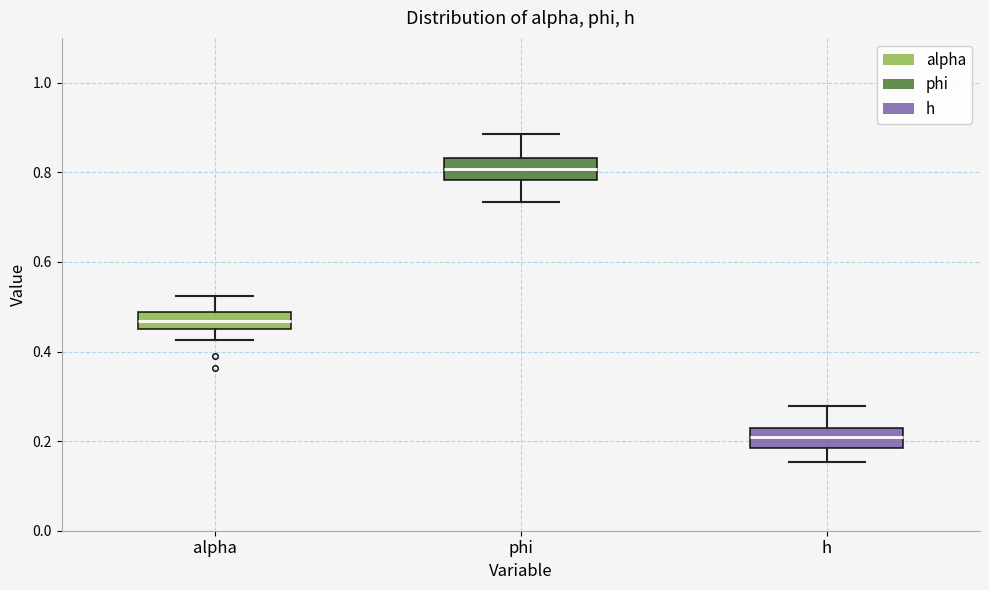

Reading left to right, transcribe this box plot: for each box, give where its median line is, the range the box spans, and where its two whiskers end, as read against the y-axis. The values are not printed on the chart, so give them approximately, as read against the axis.

alpha: median 0.46 (inside the box), box 0.46 to 0.48, whiskers 0.42 to 0.52
phi: median 0.80, box 0.78 to 0.84, whiskers 0.74 to 0.88
h: median 0.20, box 0.18 to 0.22, whiskers 0.16 to 0.28